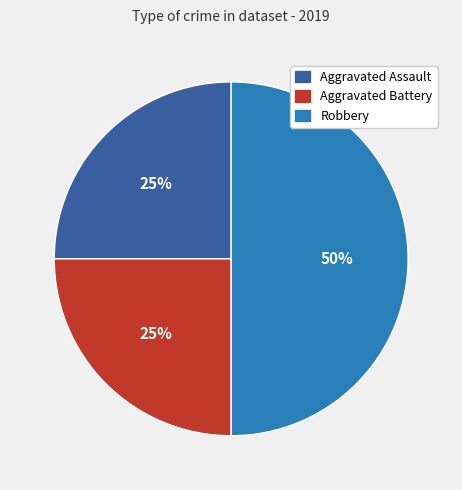

Approximately how many times larger is the value at Robbery compared to Aggravated Assault?

2.0